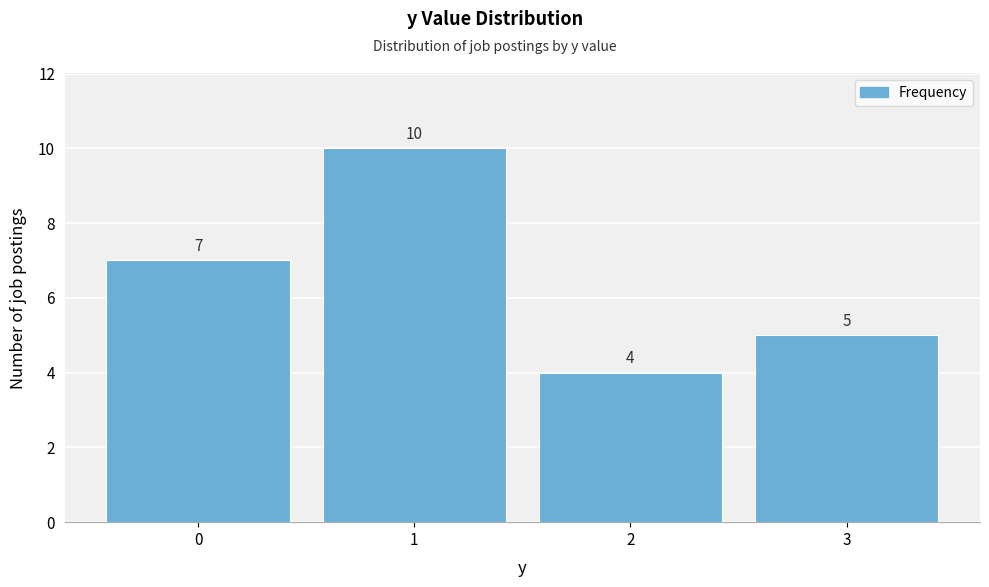

Reading right to left, extract all data points from this chart.

5	4	10	7